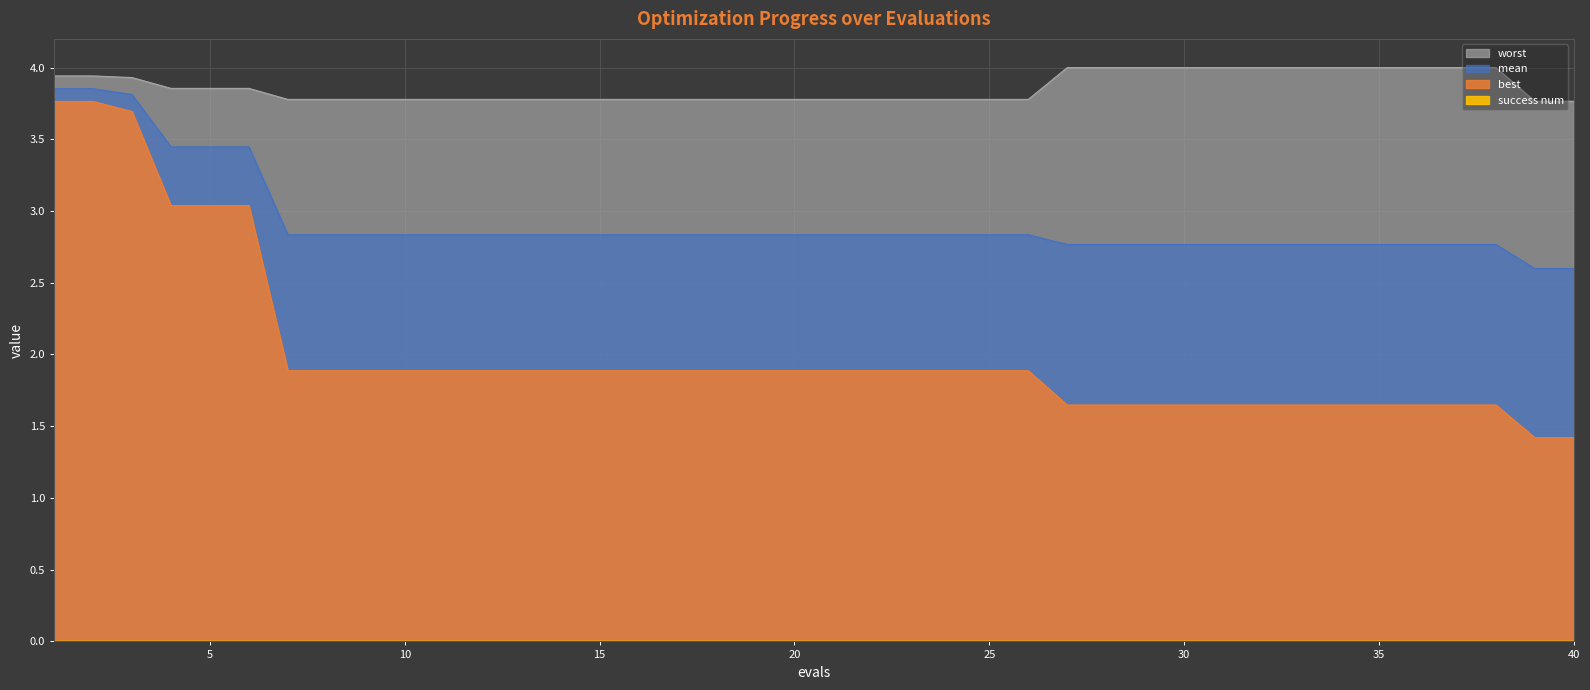

What is the value of the mean point at the 14th from the left?

2.8